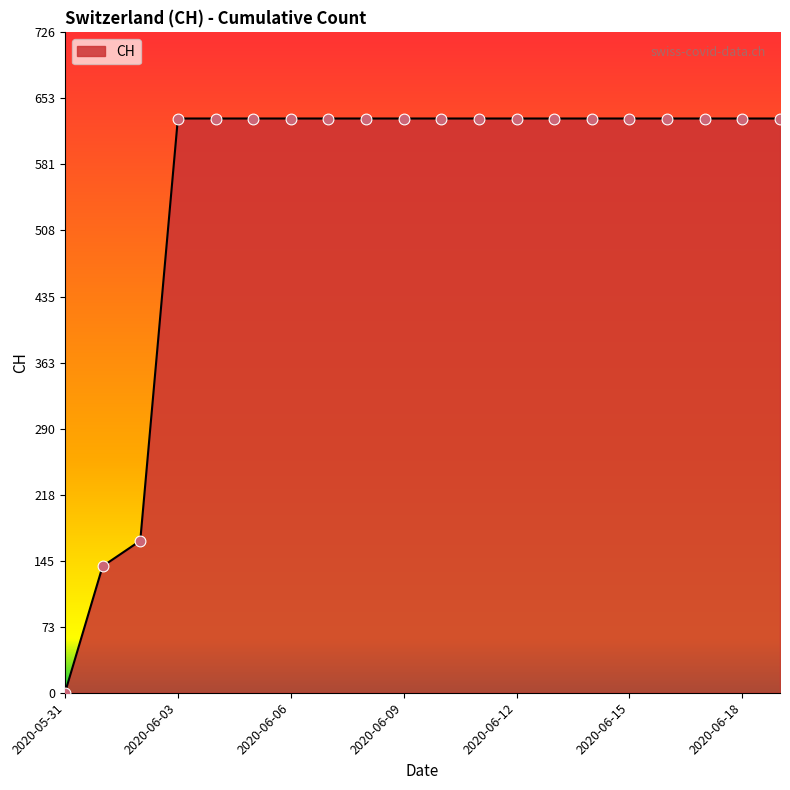

What is the maximum value shown in the chart?

631